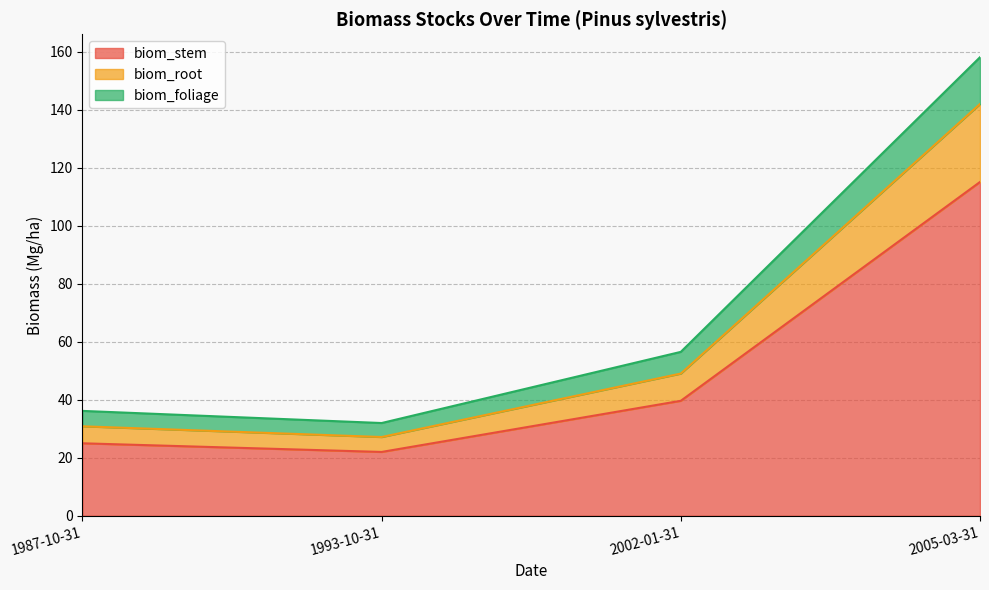

At which category does the chart reach its peak across all series?

2005-03-31